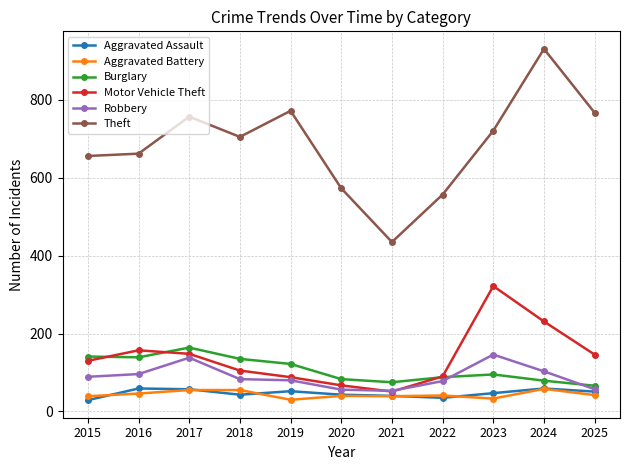

How many categories are shown in the chart?

11